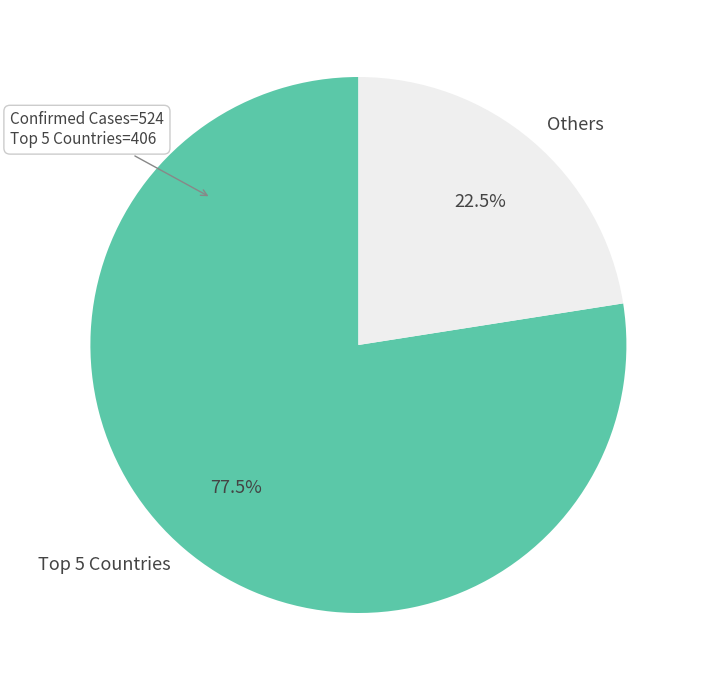

What portion of the pie excludes Others?

77.5%